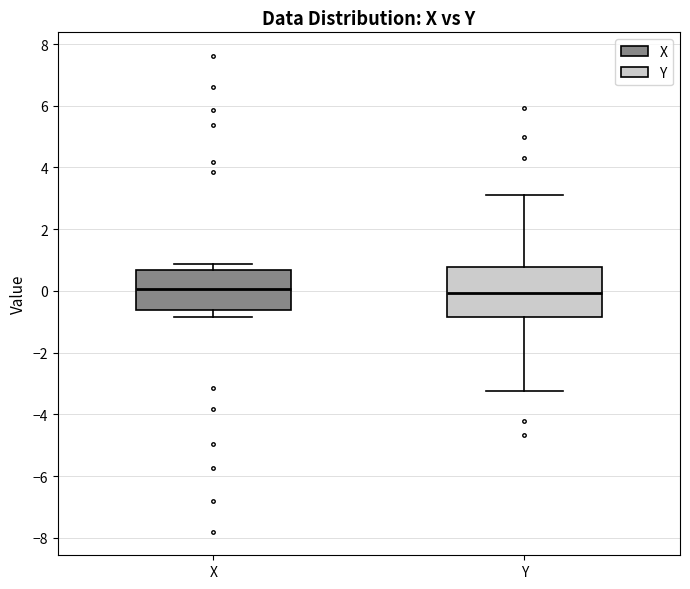

Reading left to right, transcribe this box plot: for each box, give where its median line is, the range the box spans, and where its two whiskers end, as read against the y-axis. The values are not printed on the chart, so give them approximately, as read against the axis.

X: median 0.0, box -0.6 to 0.6, whiskers -0.8 to 0.8
Y: median 0.0, box -0.8 to 0.8, whiskers -3.2 to 3.2